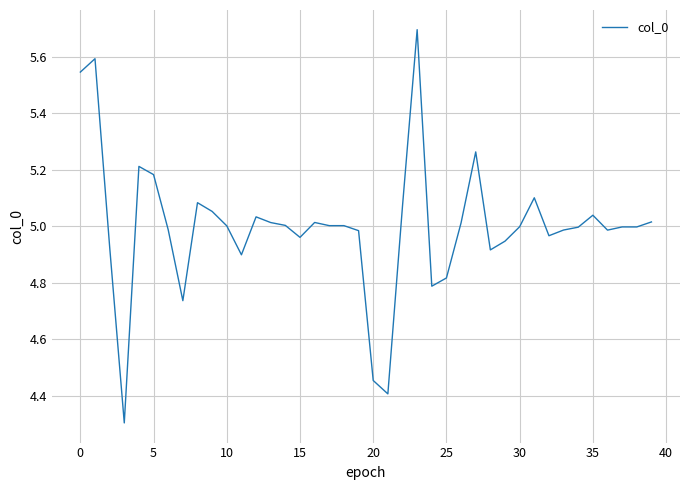

What is the difference between the second highest and second lowest values?

1.2